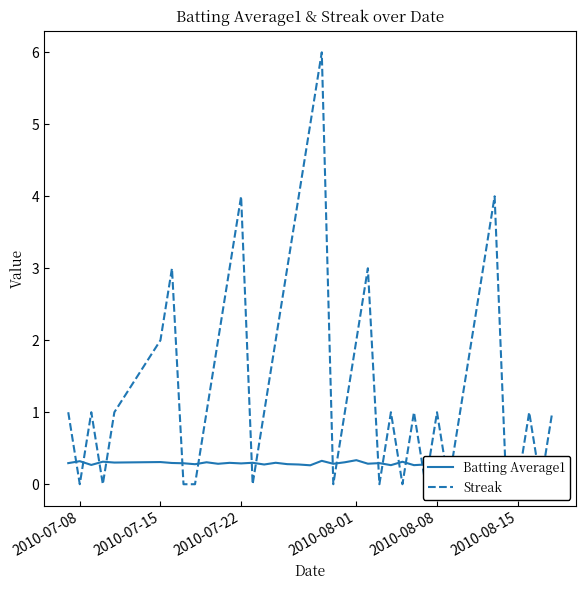

Which series has the largest range (max minus min)?

Streak